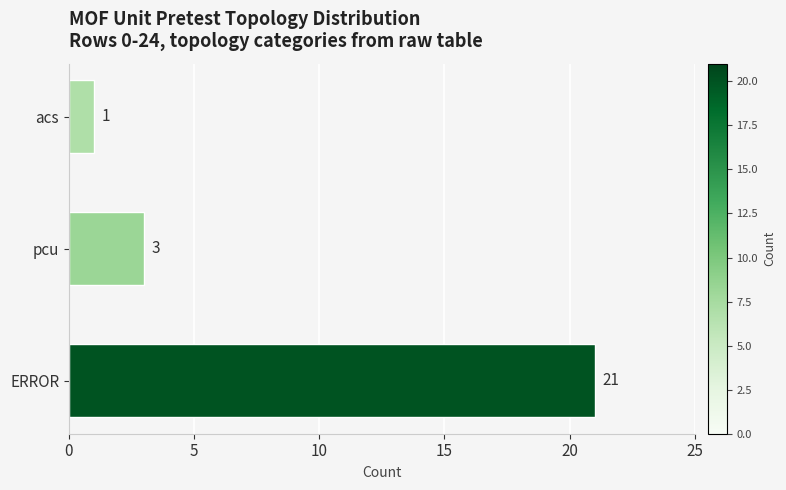

Reading top to bottom, list all the values displayed in this chart.

1	3	21